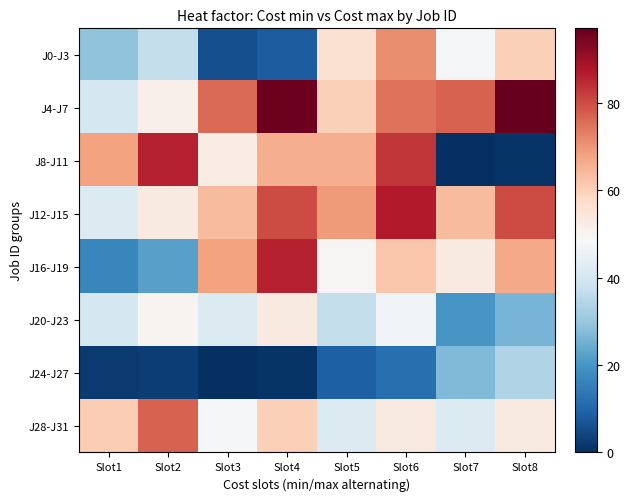

At Slot5, list the series in order from smallest to largest.

J24-J27, J20-J23, J28-J31, J16-J19, J0-J3, J4-J7, J8-J11, J12-J15